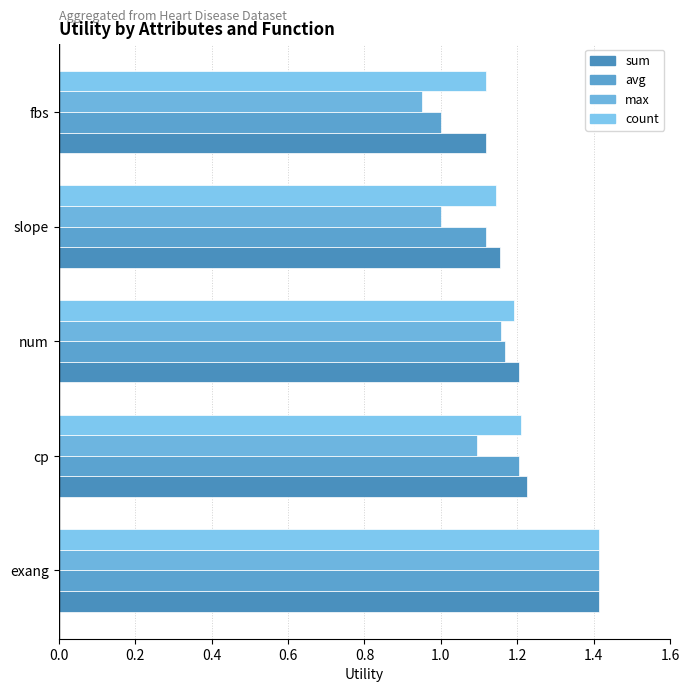

Which series has the widest spread of values?

max